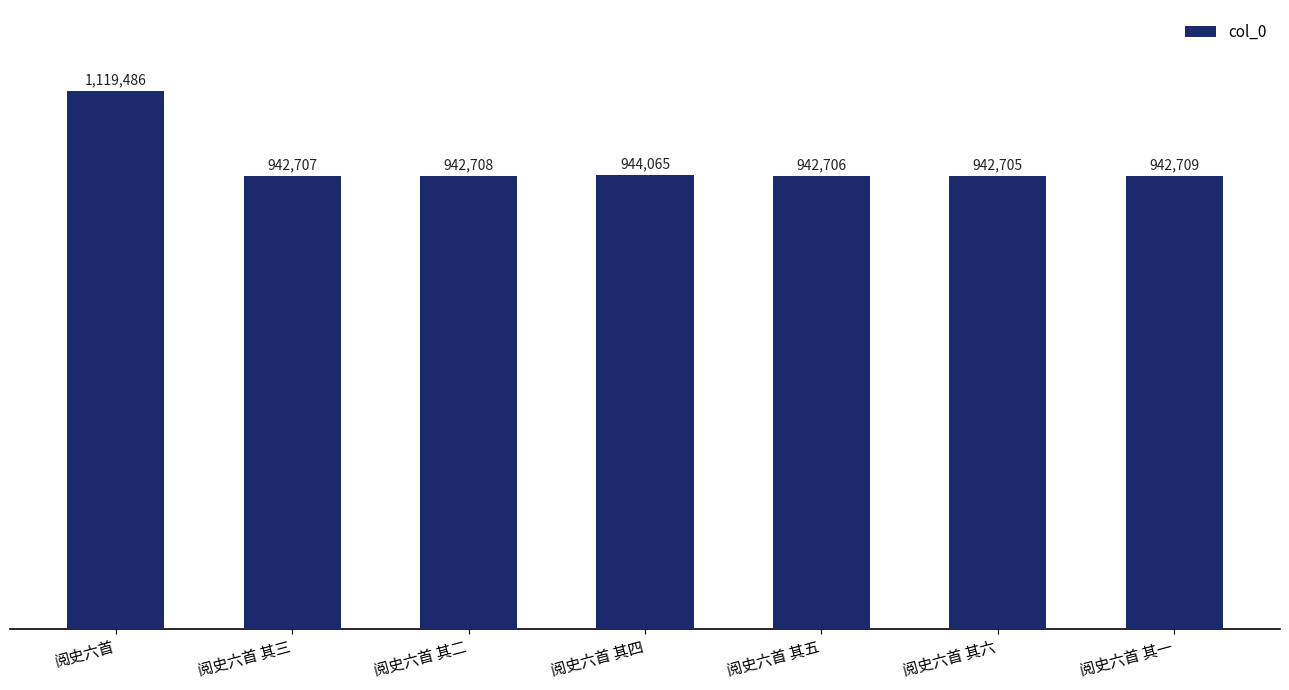

Which has a higher value, 阅史六首 or 阅史六首 其三?

阅史六首